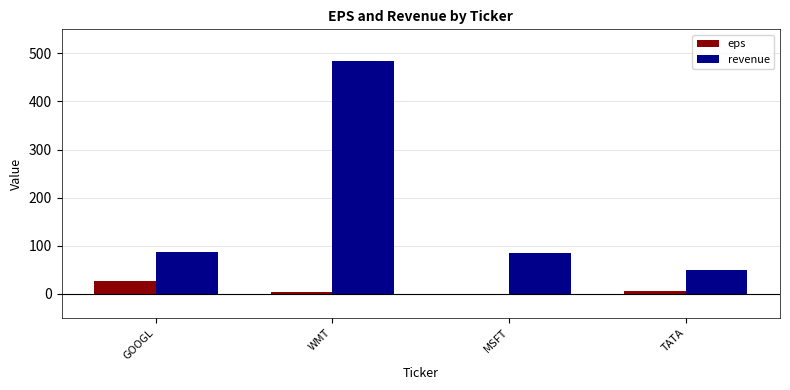

How many values in eps are above zero?

3